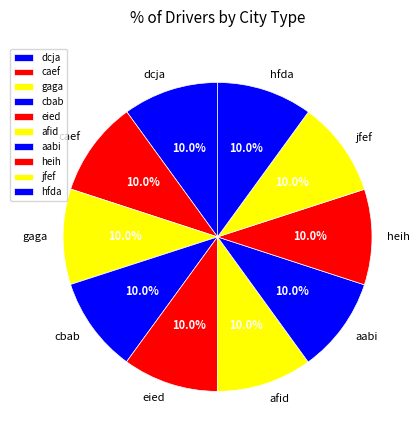

What percentage is NOT represented by jfef?

90.0%